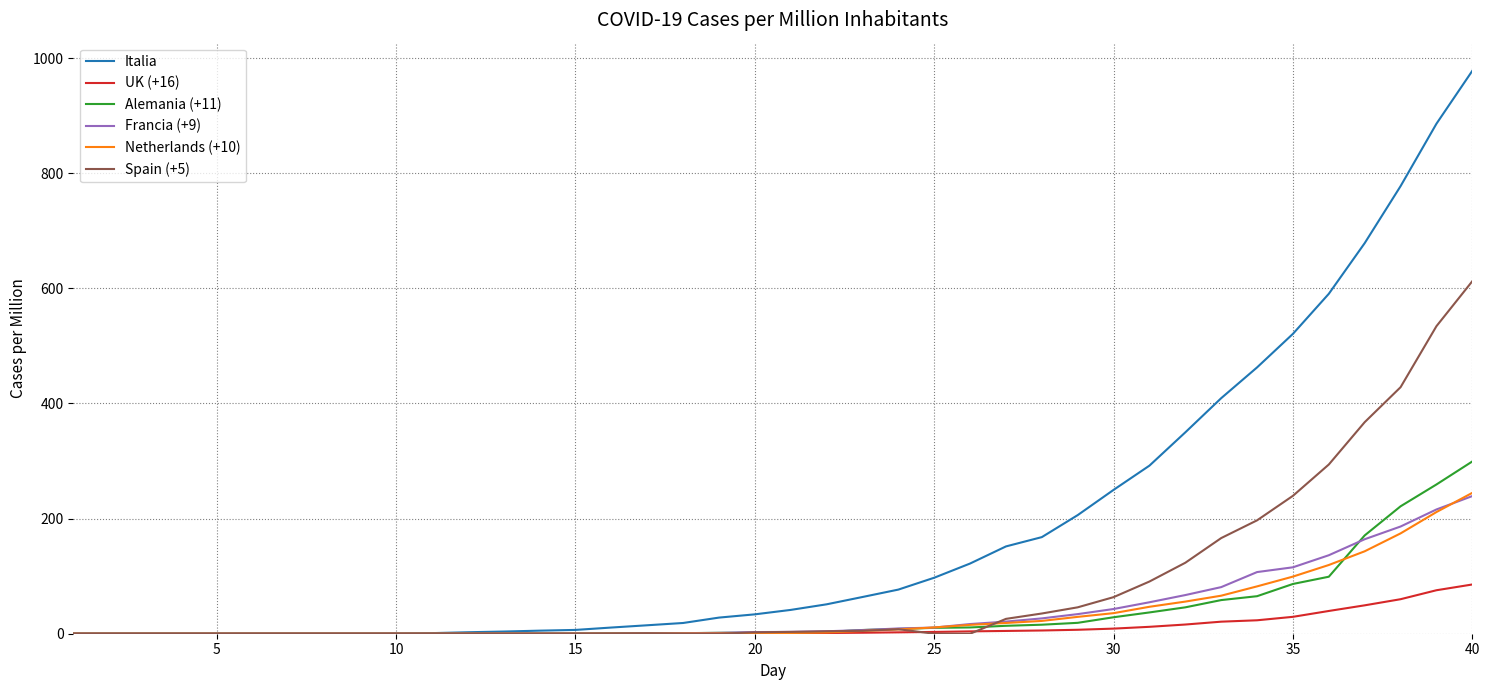

What is the difference between the maximum and minimum values in the Italia series?

977.8